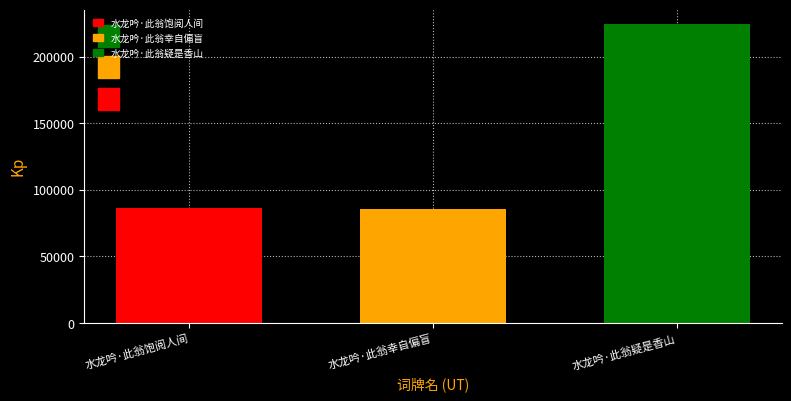

What position from the right is 水龙吟·此翁疑是香山?

1